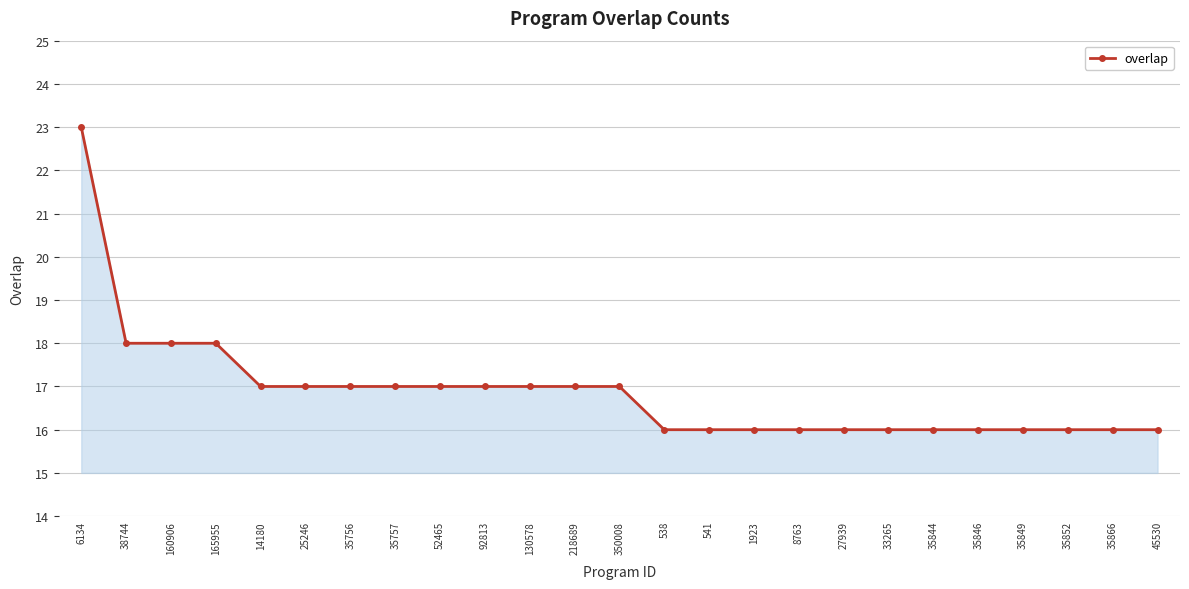

Is it true that the value at 165955 is 18?

True